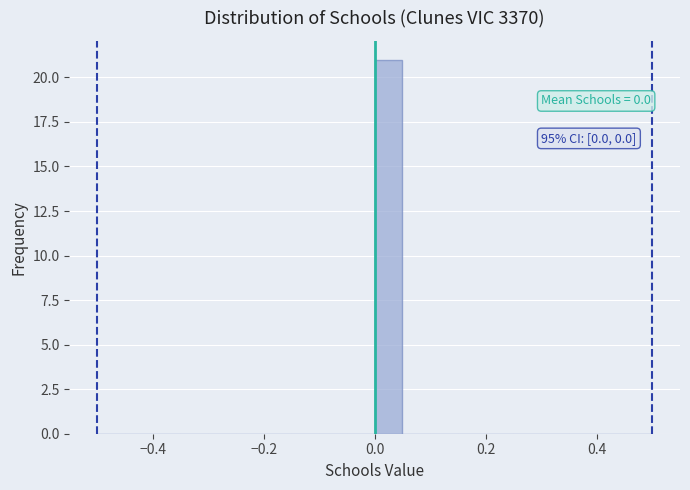

Around what value on the x-axis is the tallest bar? Give the approximate position of its centre, as read against the axis.

0.02